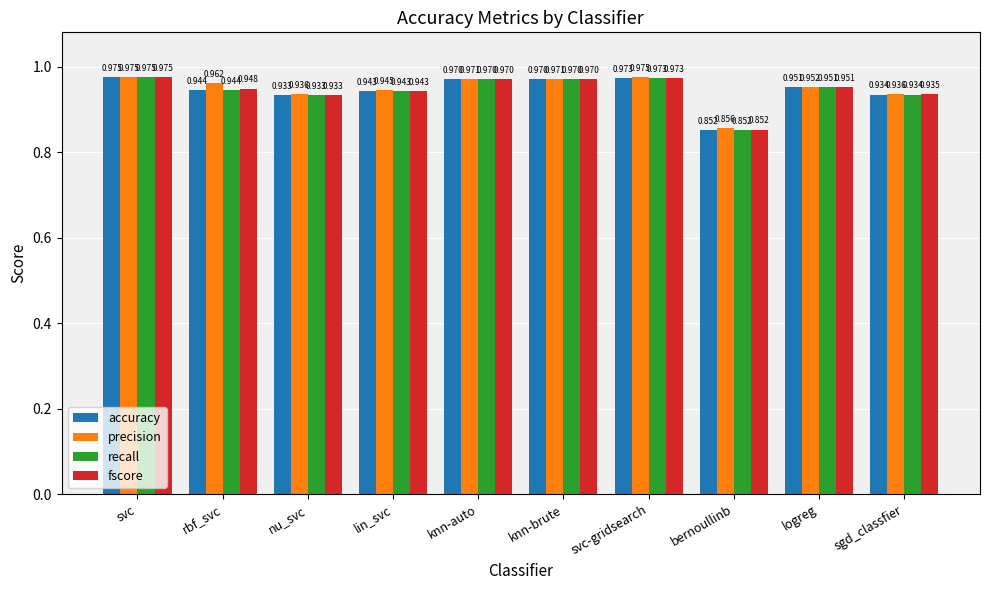

Between rbf_svc and bernoullinb, which series saw the biggest shift?

precision